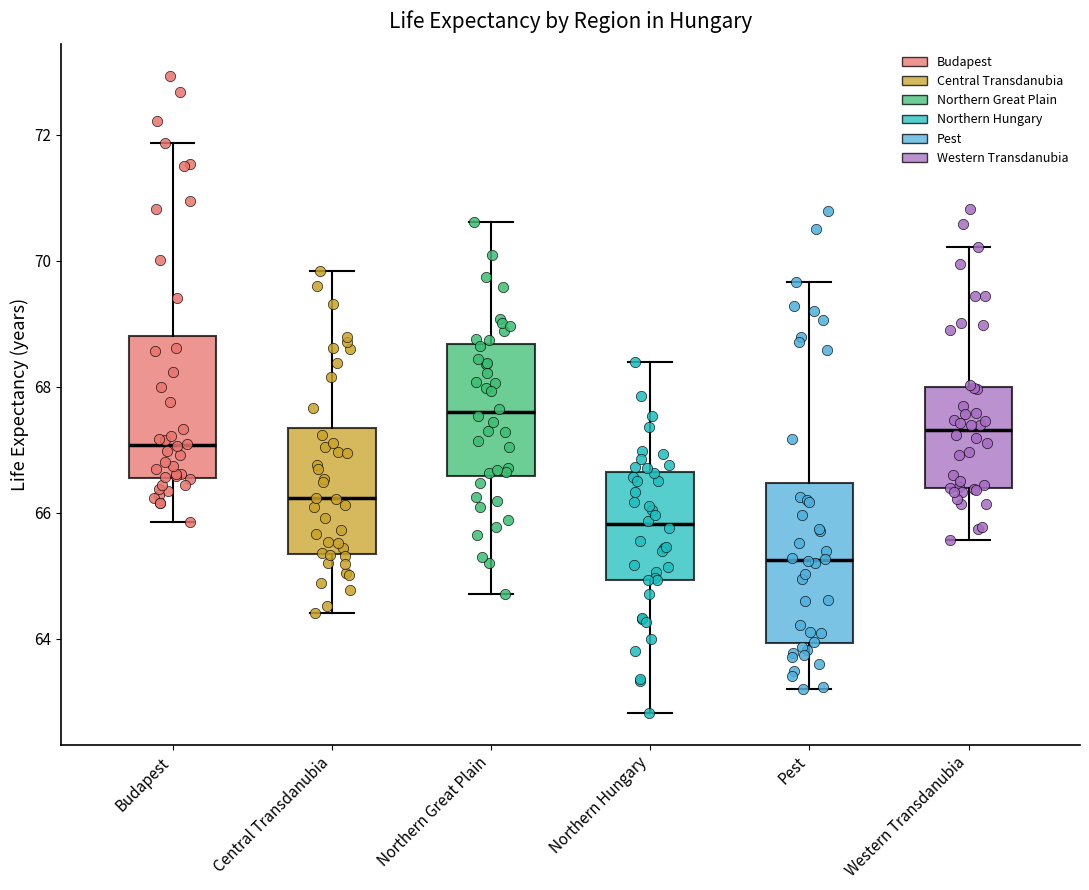

Which box is the tallest, from its lower edge to its upper edge?

Pest